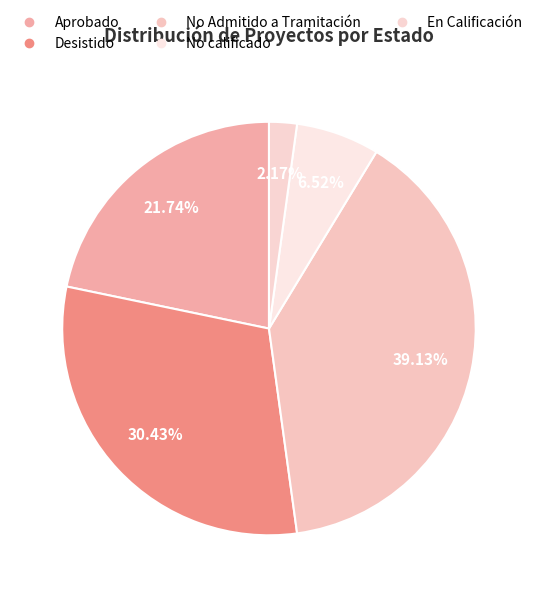

Rank the categories by value from lowest to highest.

En Calificación, No calificado, Aprobado, Desistido, No Admitido a Tramitación